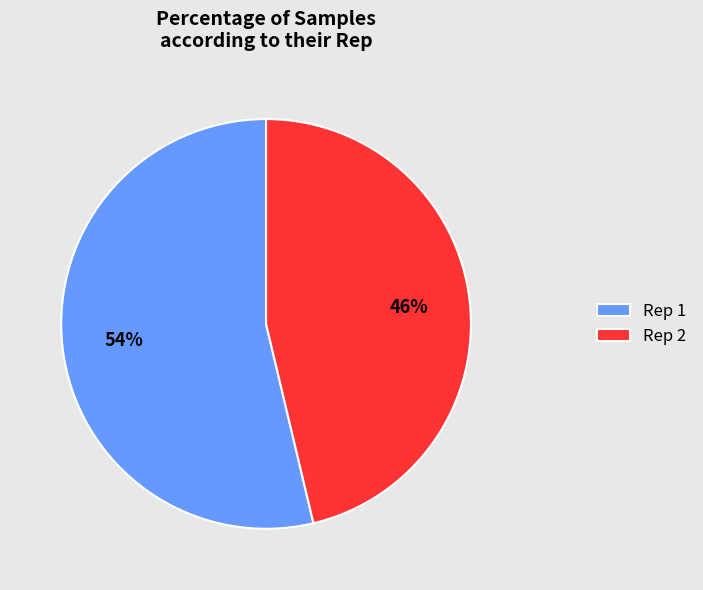

Does Rep 1 represent more than half of the total?

Yes